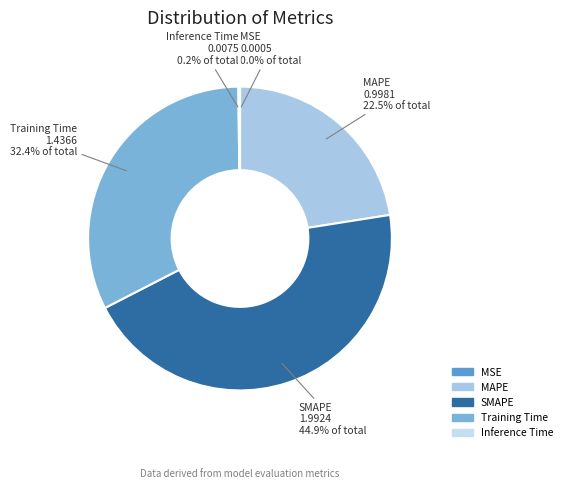

True or false: MAPE accounts for 36% of the total.

False